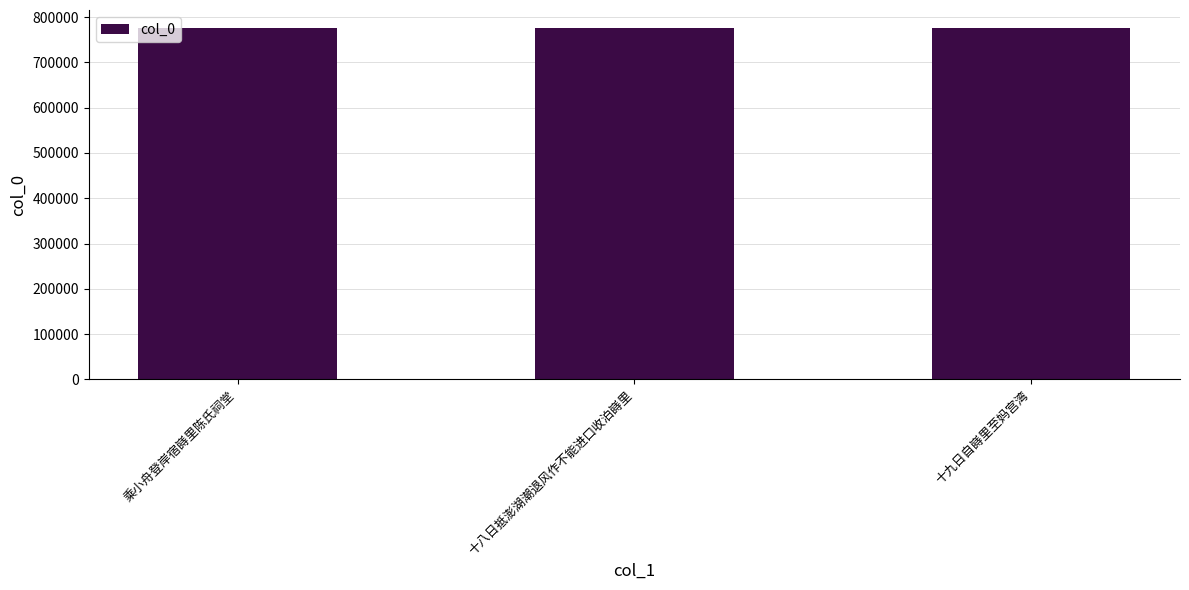

Approximately how many times larger is the value at 乘小舟登岸宿嵵里陈氏祠堂 compared to 十九日自嵵里至妈宫湾?

1.0